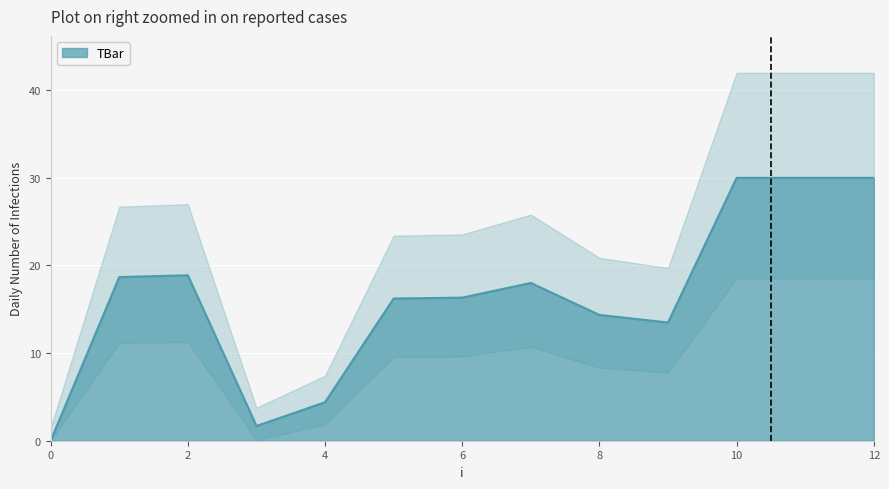

What is the approximate value at 7?

18.0